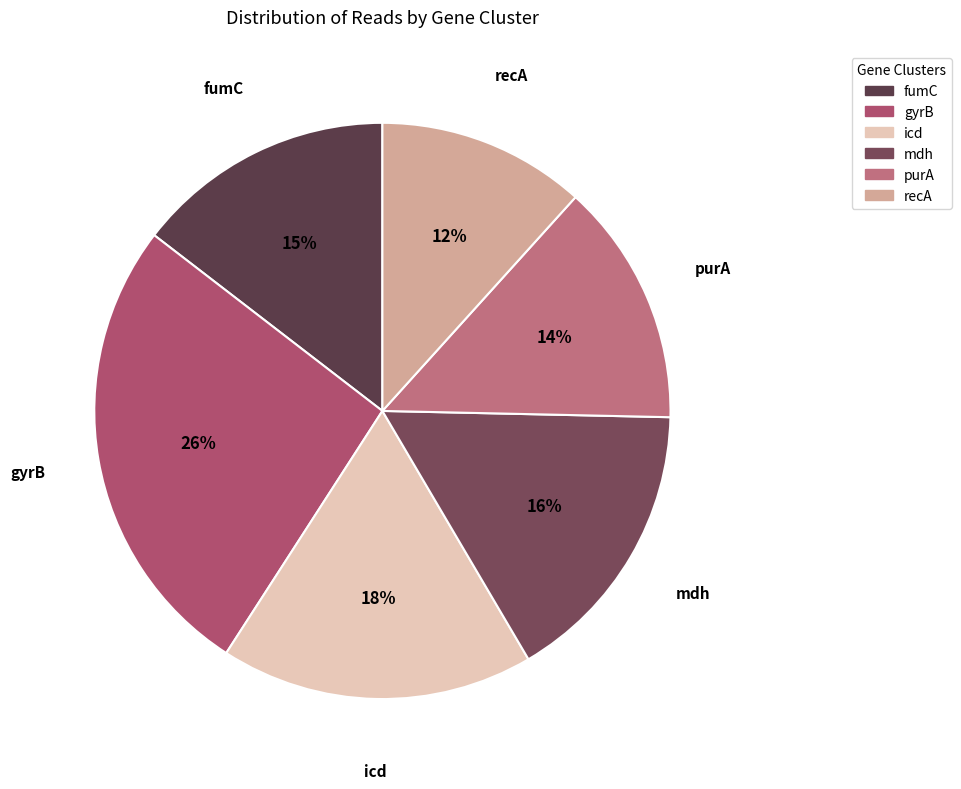

Combined, do mdh and gyrB account for over 50%?

No